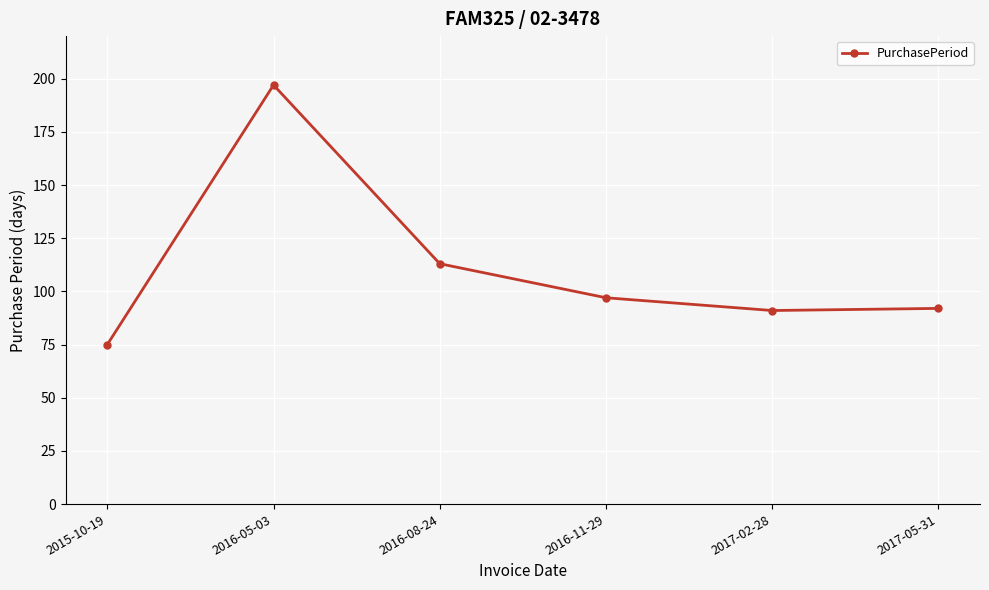

How many series are shown in this chart?

1